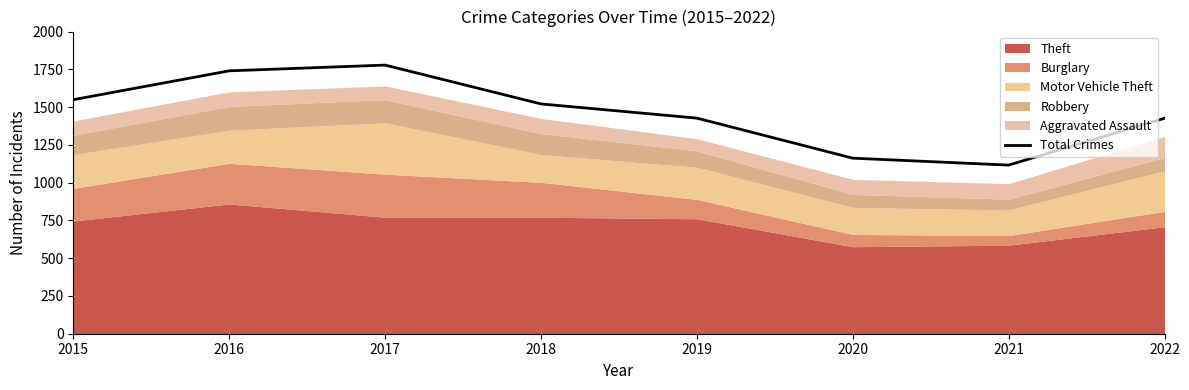

How many interior local peaks (higher than both neighbors) does the data have?

1